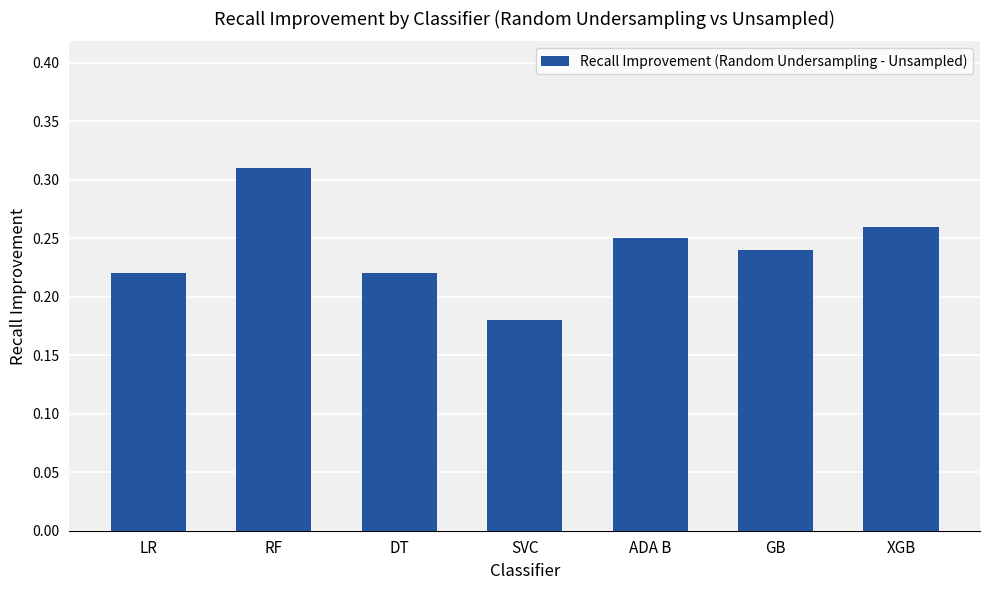

Which category has the highest value across all series?

RF